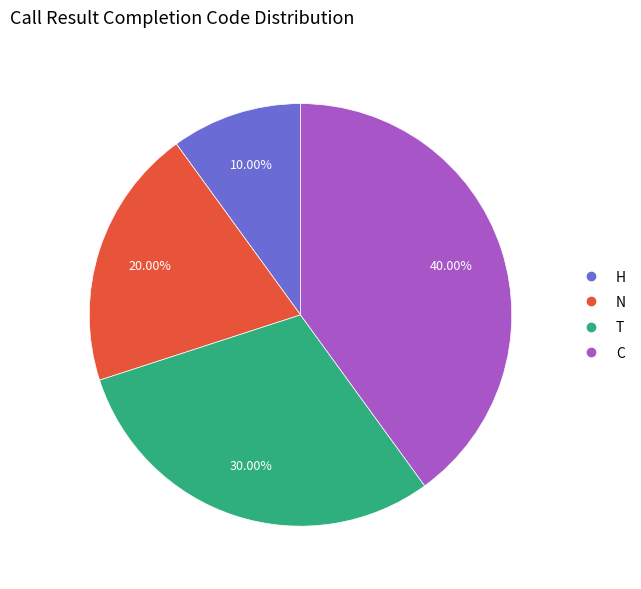

Rank the categories by value from lowest to highest.

H, N, T, C